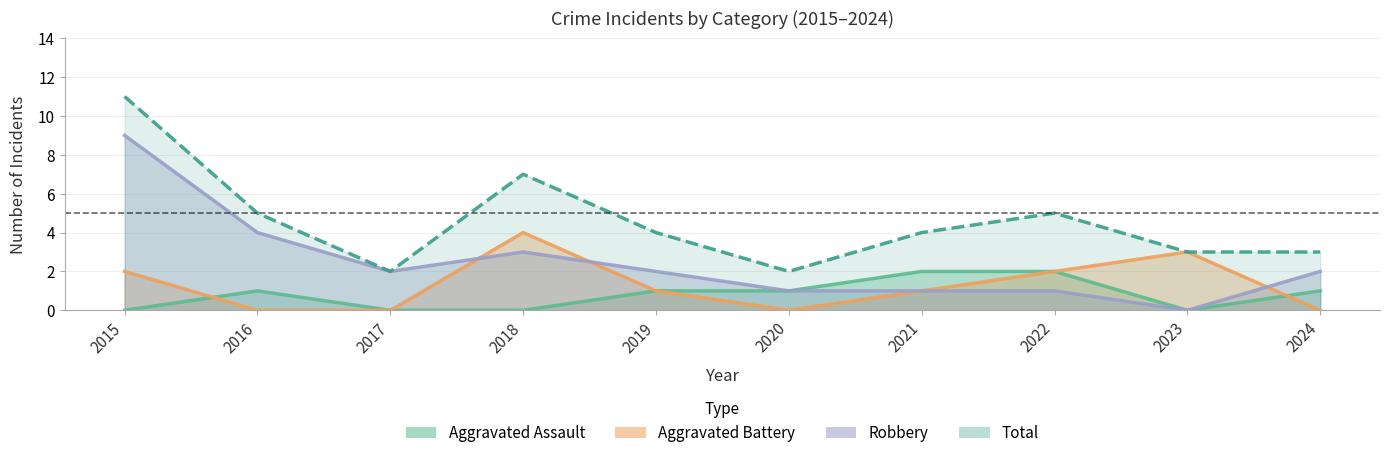

List the labels in order of Total value, largest first.

2015, 2018, 2016, 2022, 2019, 2021, 2023, 2024, 2017, 2020